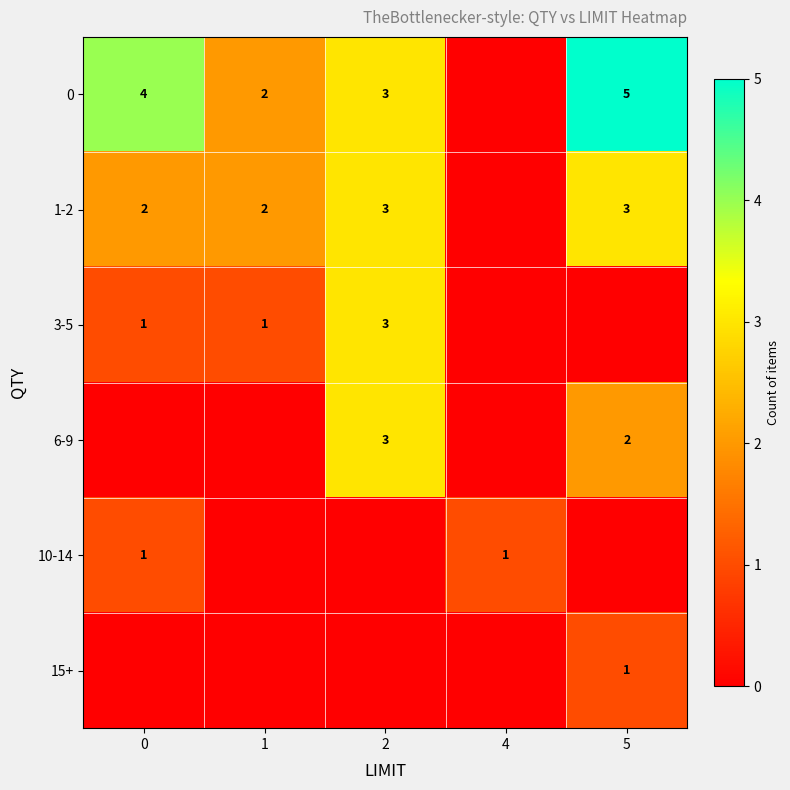

The 3-5 series shows 1 at 0. True or false?

True